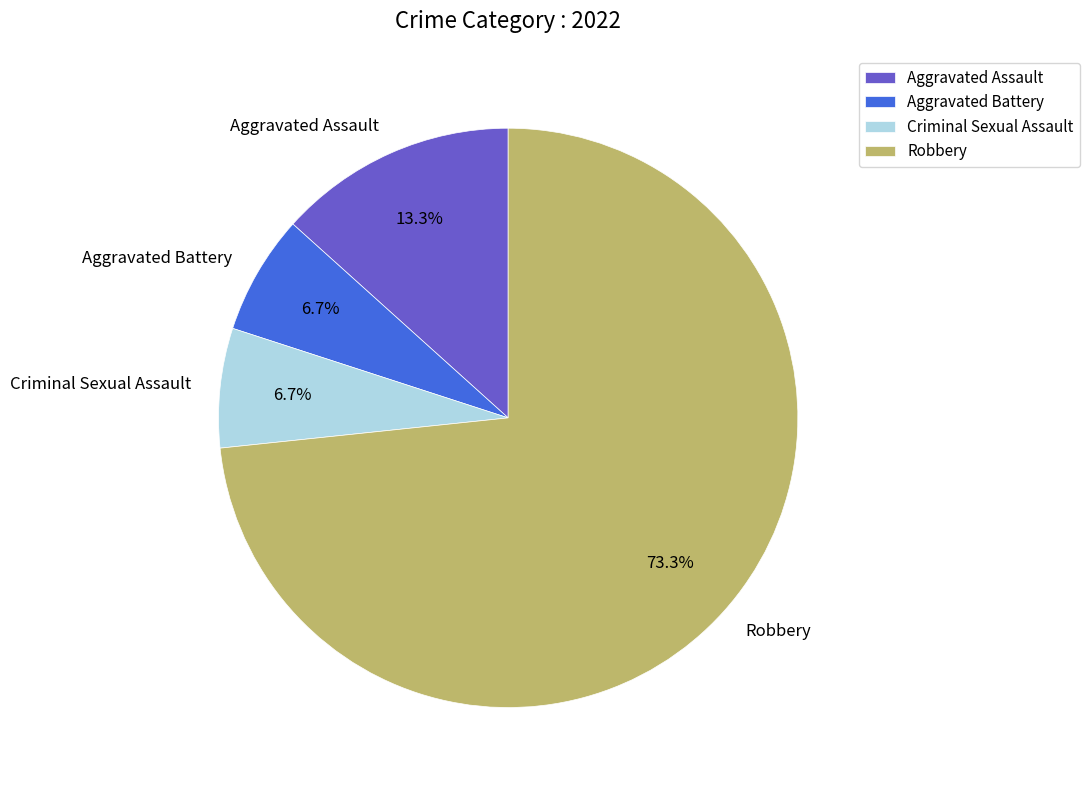

True or false: Criminal Sexual Assault accounts for 7% of the total.

True